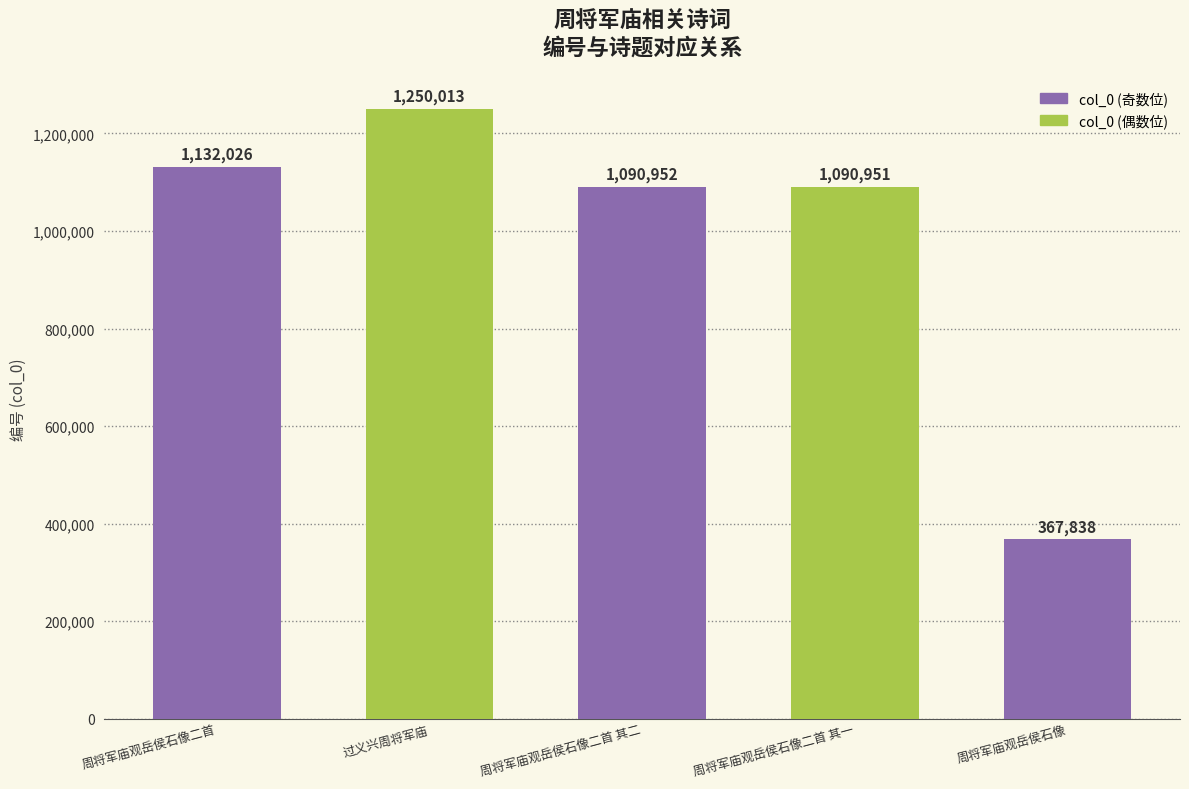

Reading right to left, list all the values displayed in this chart.

367838	1090951	1090952	1250013	1132026